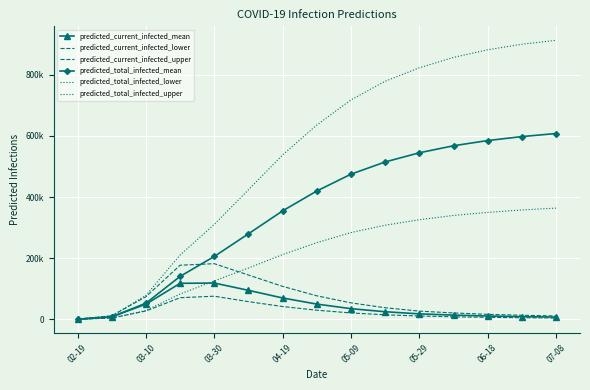

True or false: predicted_current_infected_upper and predicted_current_infected_mean cross at least once.

False